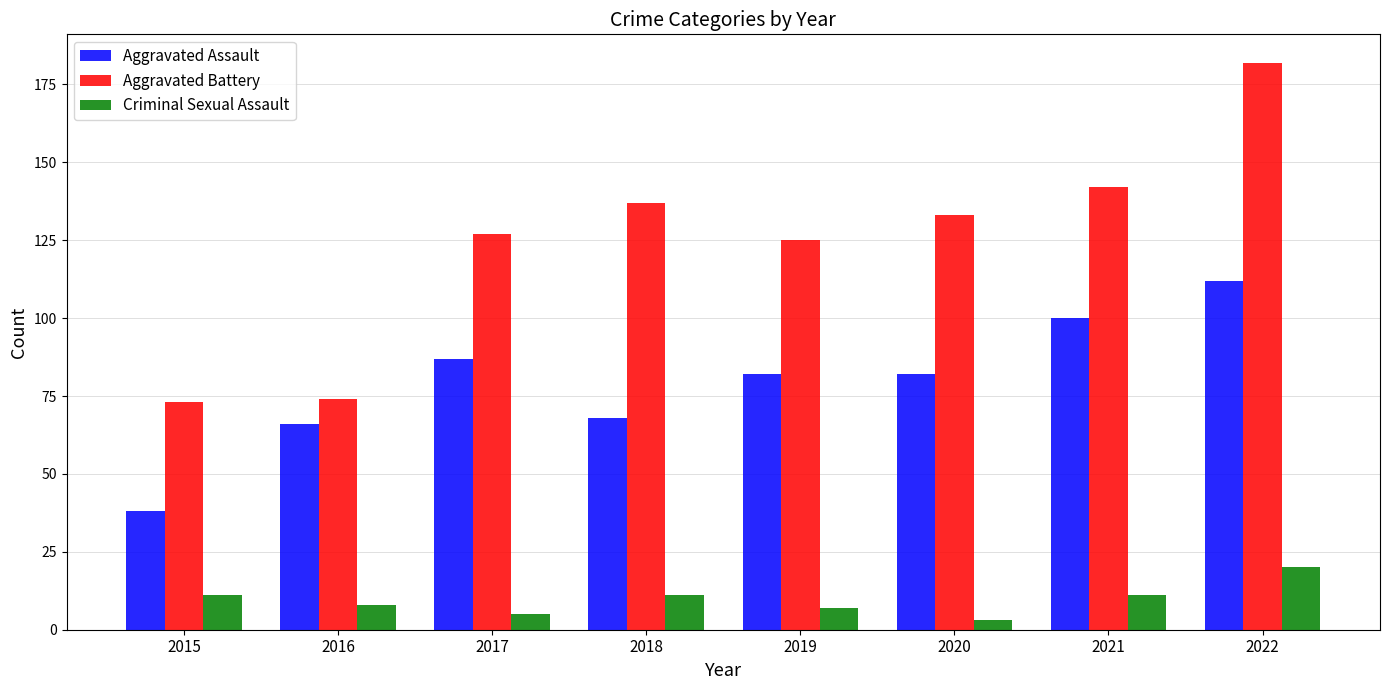

Which category has the lowest value across all series?

2020